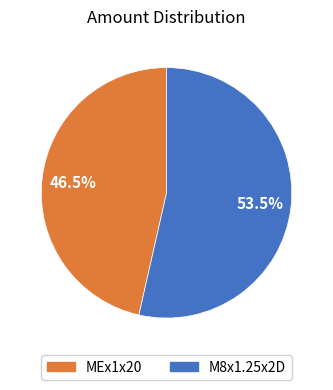

How many slices are in this pie chart?

2